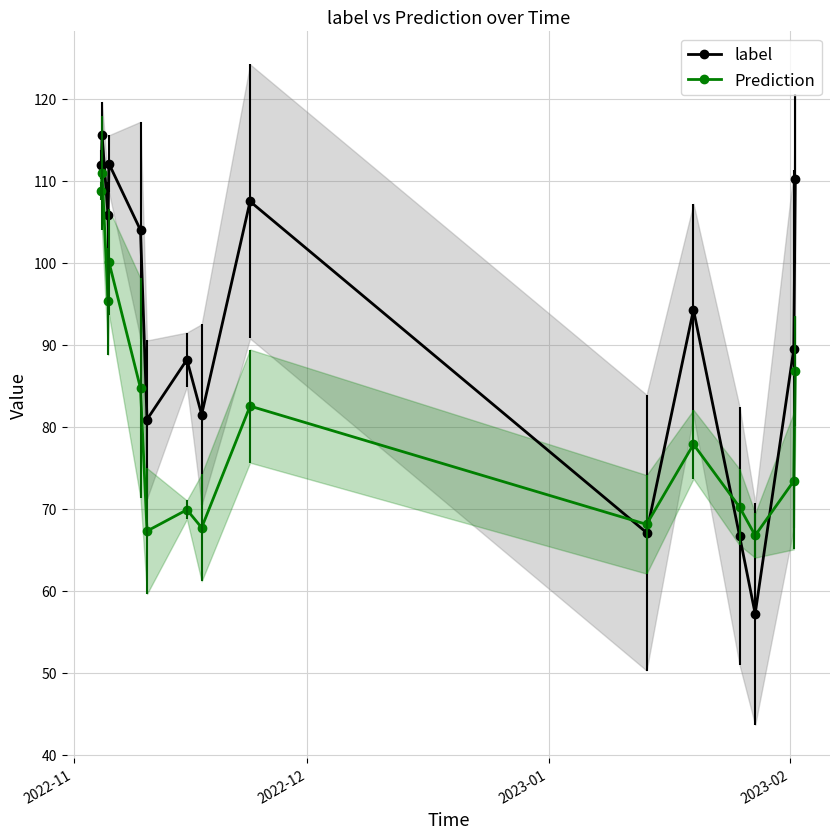

What is the maximum value for Prediction?

110.9